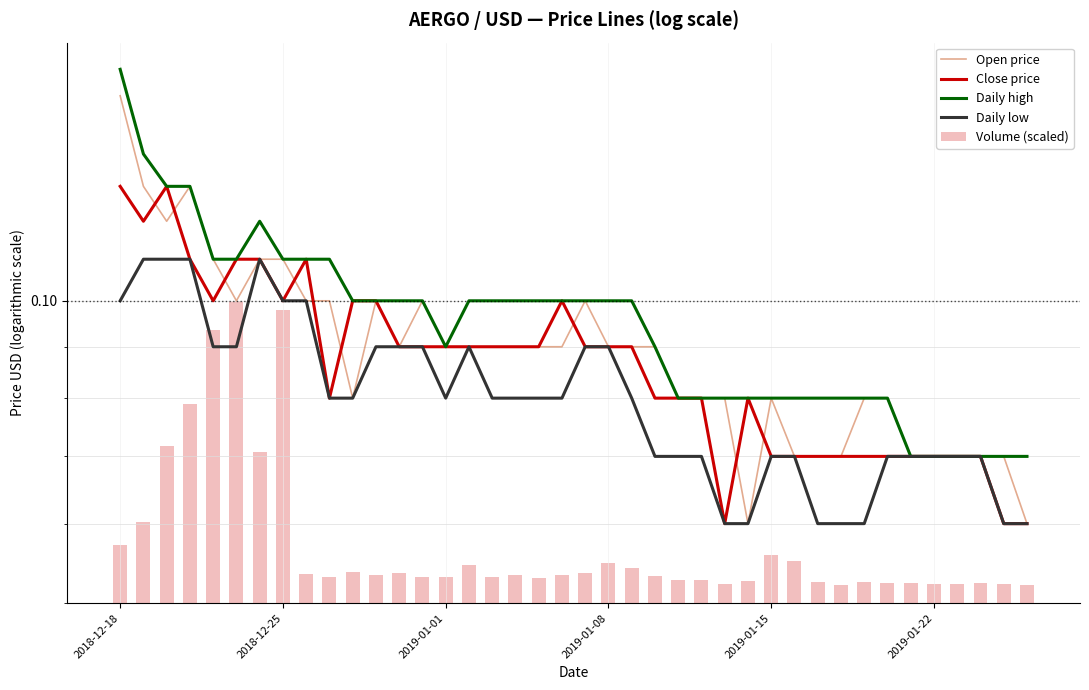

Is it true that Open price equals 0.1 at 29?

False